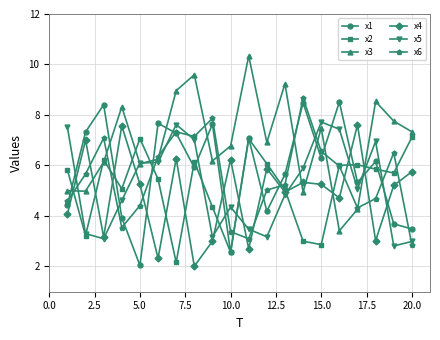

After their last crossing, which series has the higher values: x1 or x5?

x1